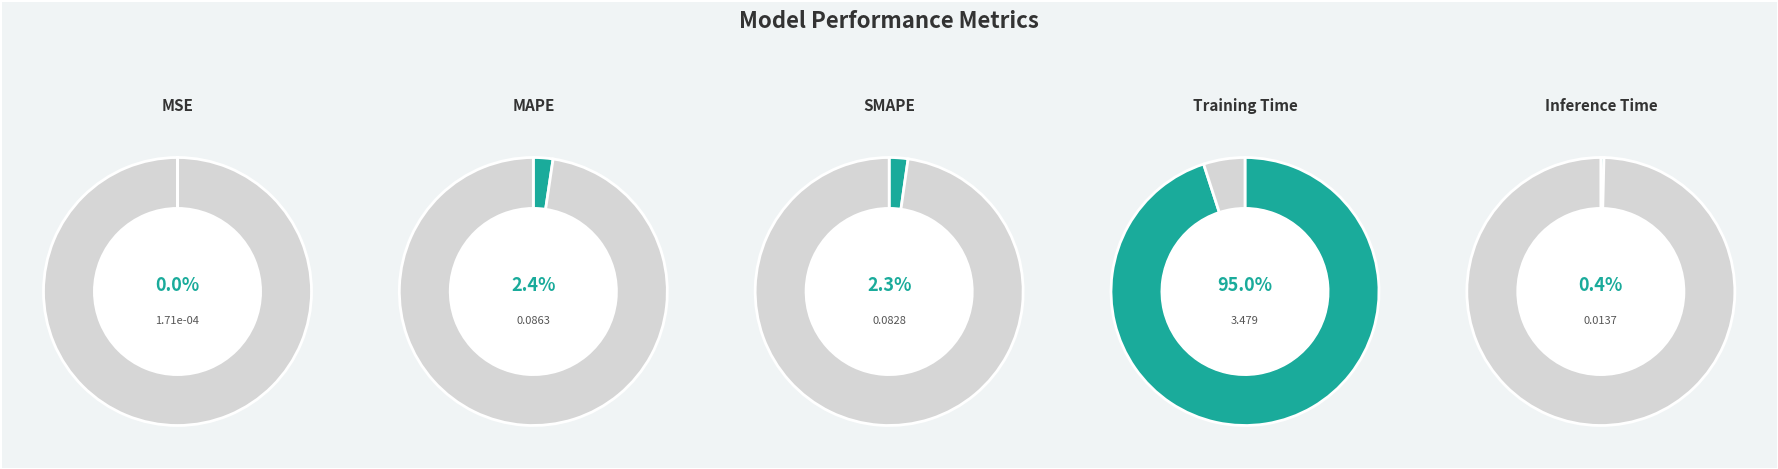

To the nearest percent, what portion does Training Time represent?

95%